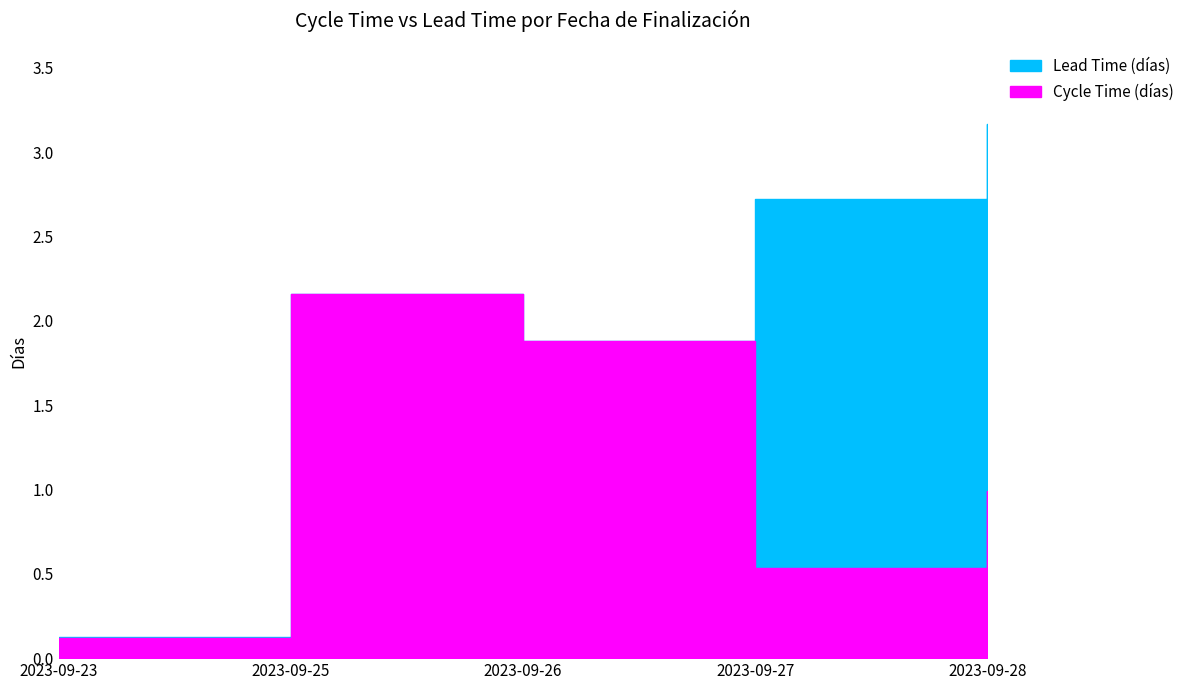

What is the total value across all series at 2023-09-25?

4.3